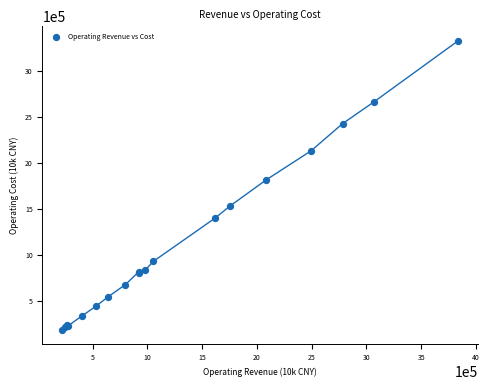

What Y value in the scatter plot is closest to 1760088?

1818773